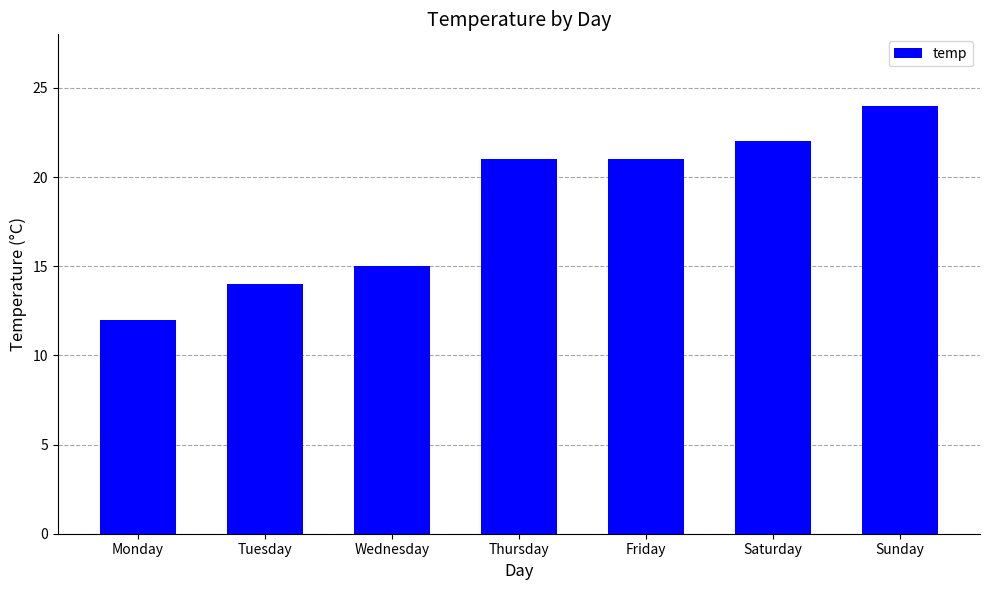

What is the maximum value shown in the chart?

24